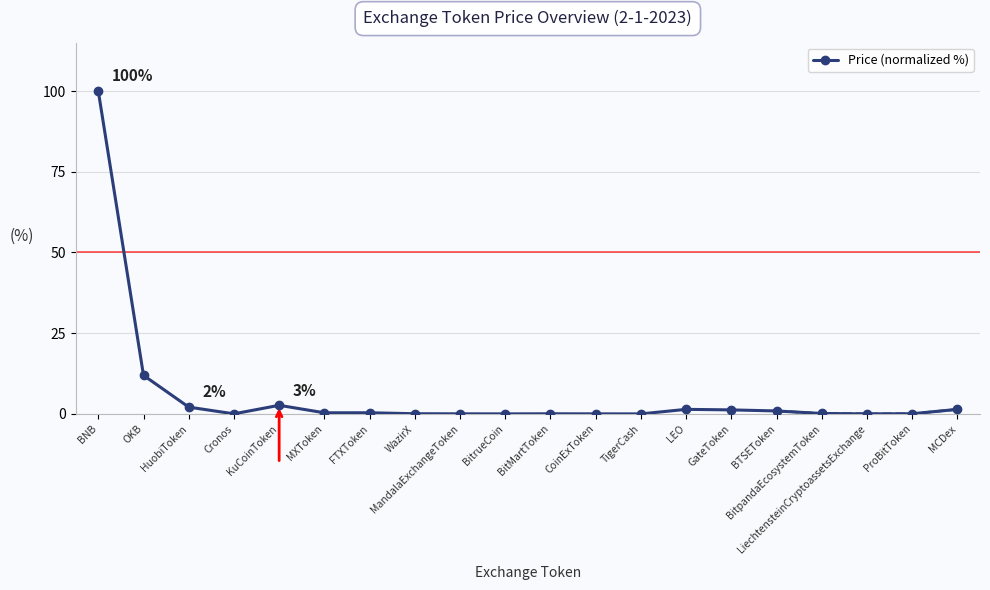

What is the label of the 1st point from the left?

BNB